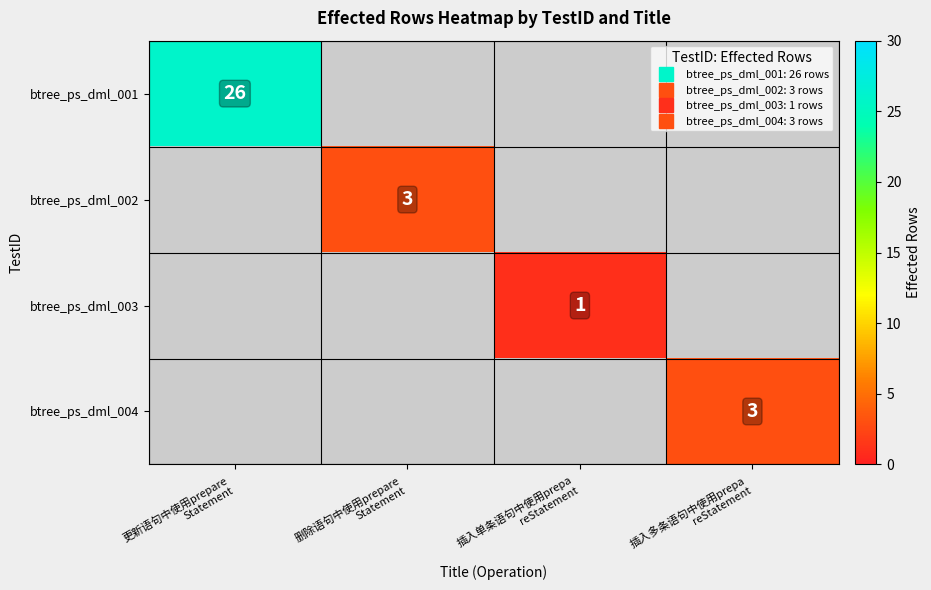

True or false: btree_ps_dml_003 has a value of 1.0 at 插入单条语句中使用prepa reStatement.

True